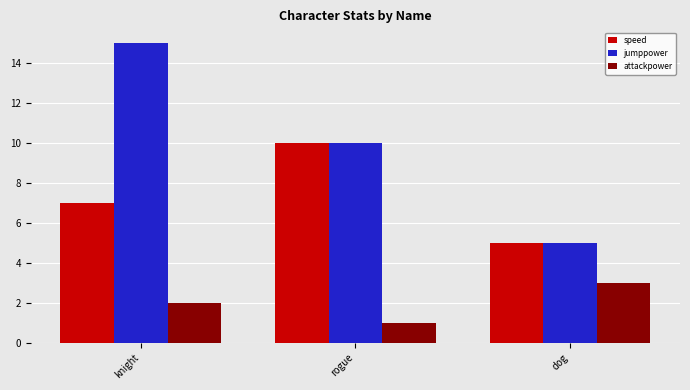

What is the difference between the maximum and second lowest values in the attackpower series?

1